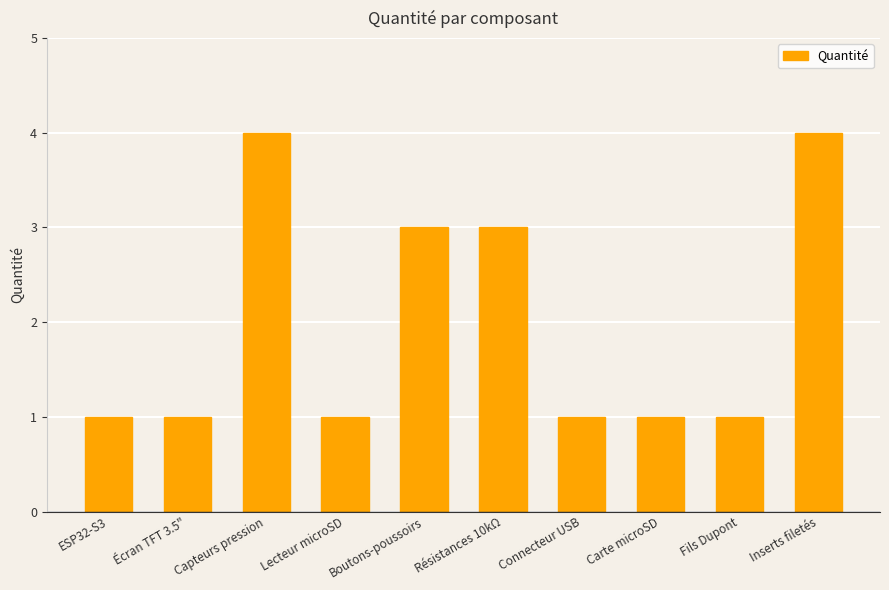

How many series are shown in this chart?

1